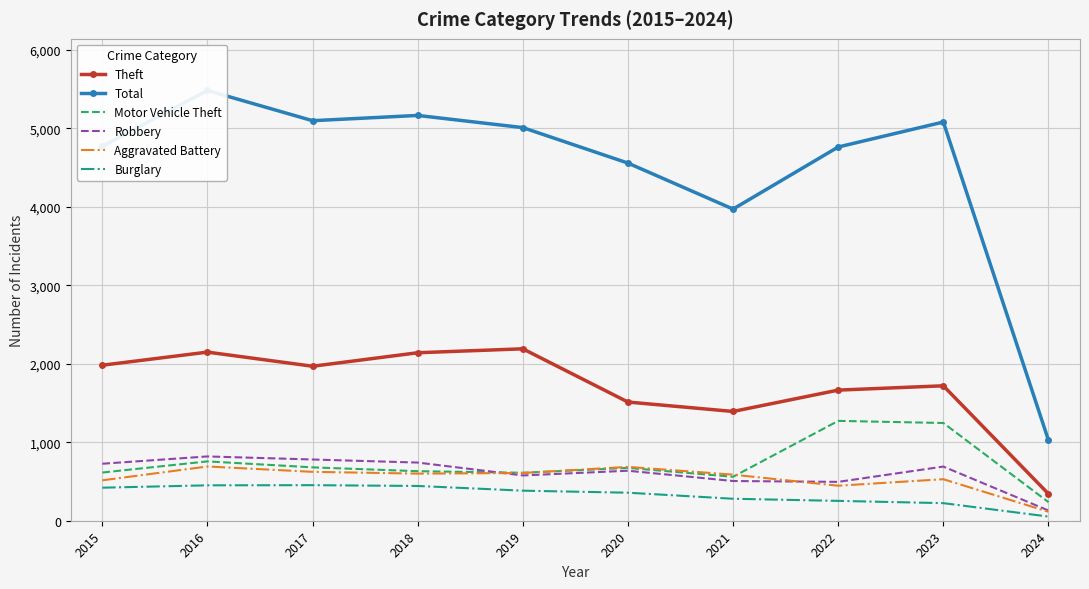

How many values in the Total series are below 5008?

5